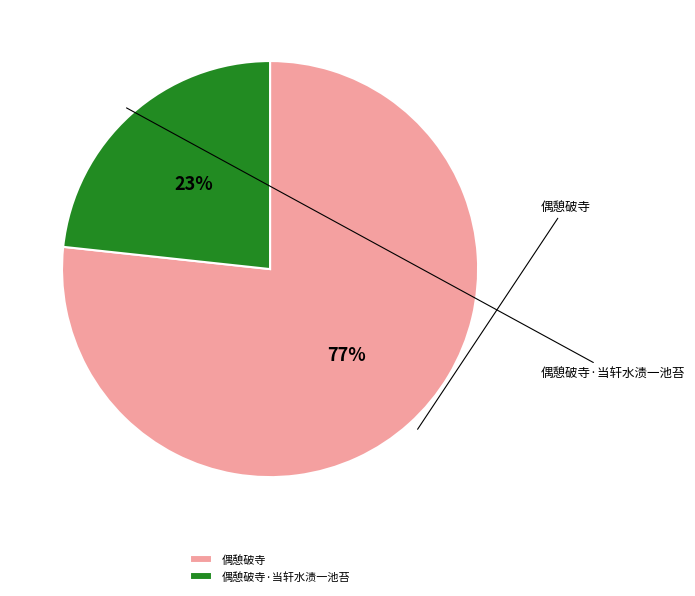

How many slices are in this pie chart?

2